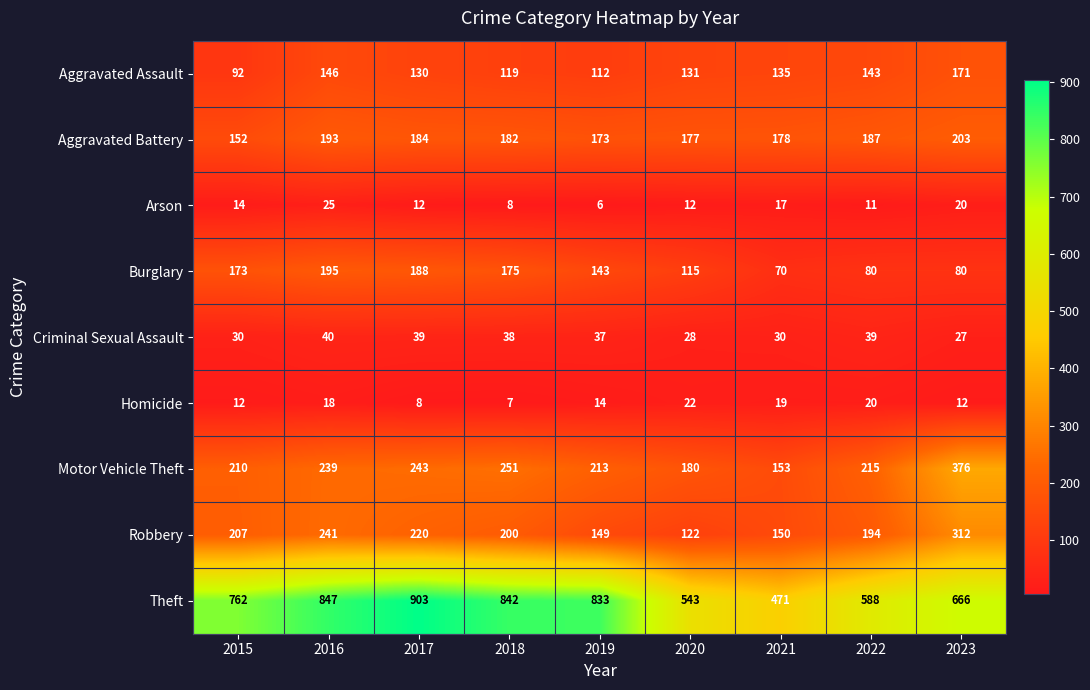

Rank the series by their maximum value, from highest to lowest.

Theft, Motor Vehicle Theft, Robbery, Aggravated Battery, Burglary, Aggravated Assault, Criminal Sexual Assault, Arson, Homicide